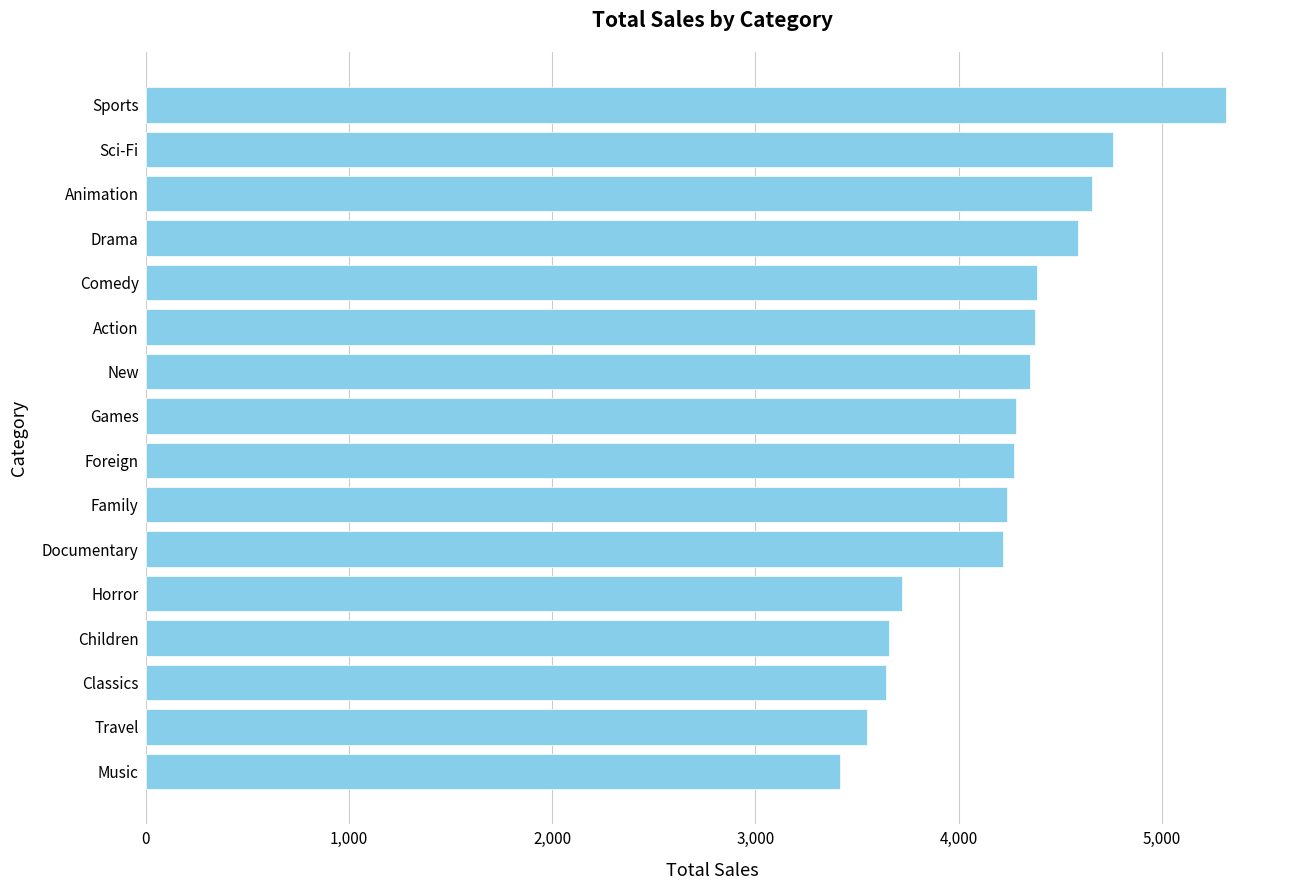

True or false: the data shows 3655.6 at Children.

True